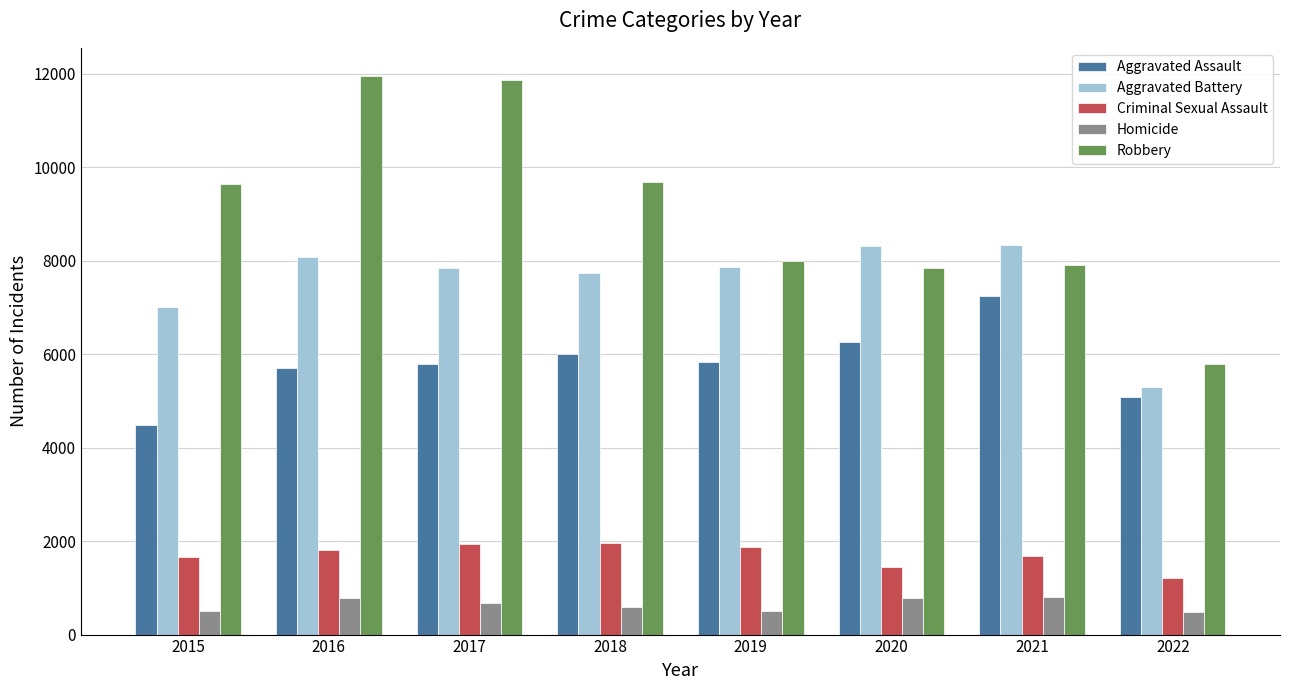

The value of Criminal Sexual Assault at 2020 is 1441. True or false?

True